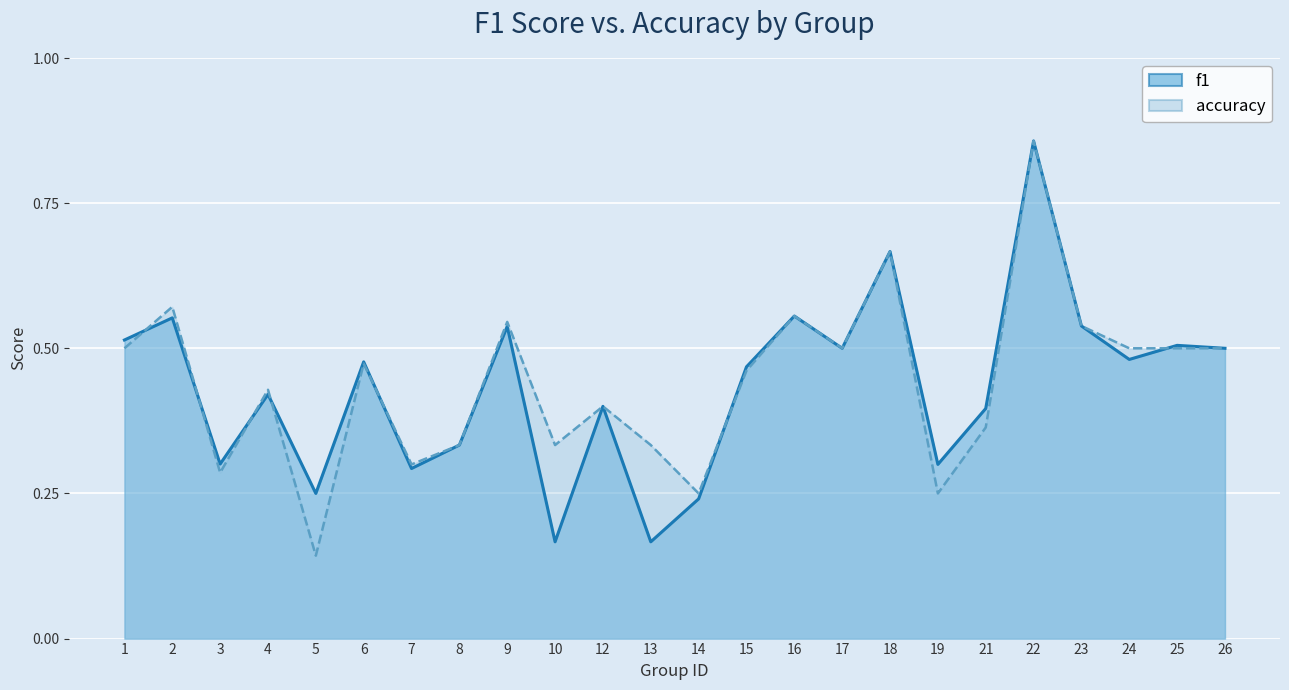

What is the average value of the accuracy series?

0.4